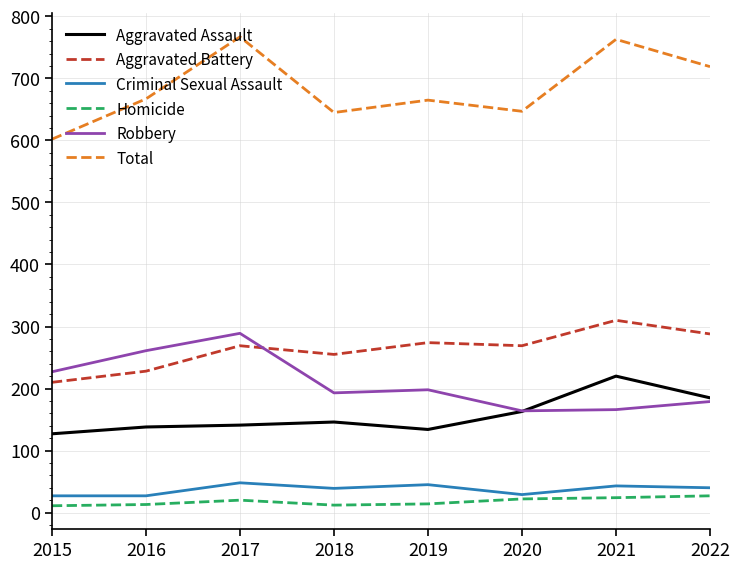

What is the difference between the maximum and second lowest values in the Robbery series?

123